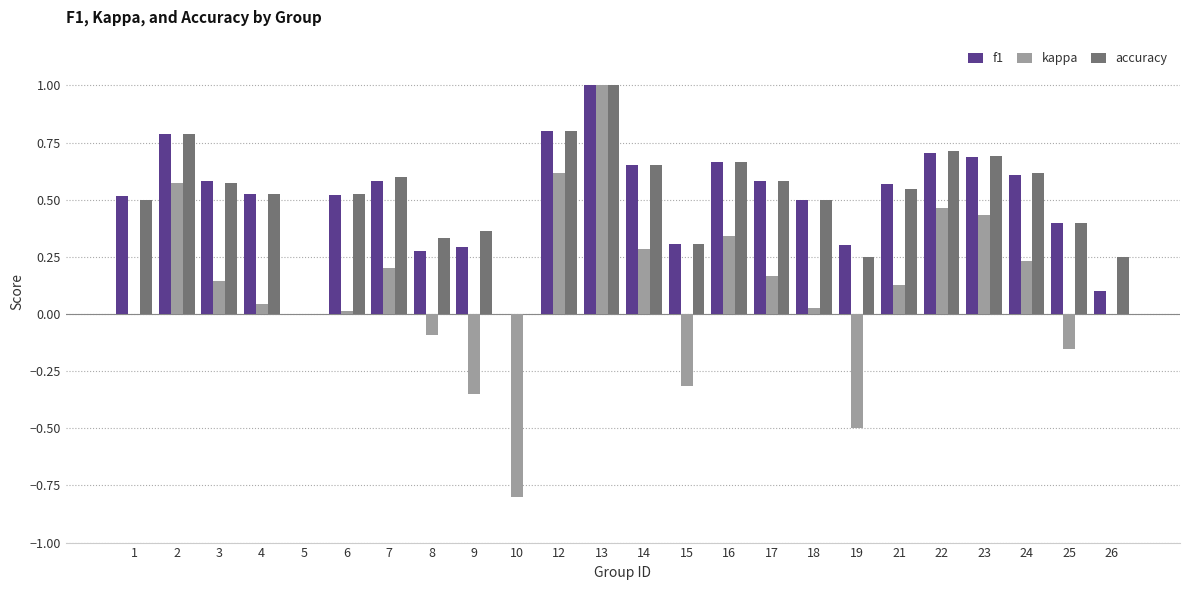

Which series has the largest range (max minus min)?

kappa